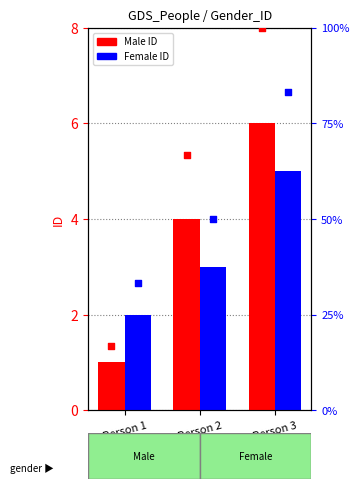

At which category is the sum across all series the highest?

Person 3